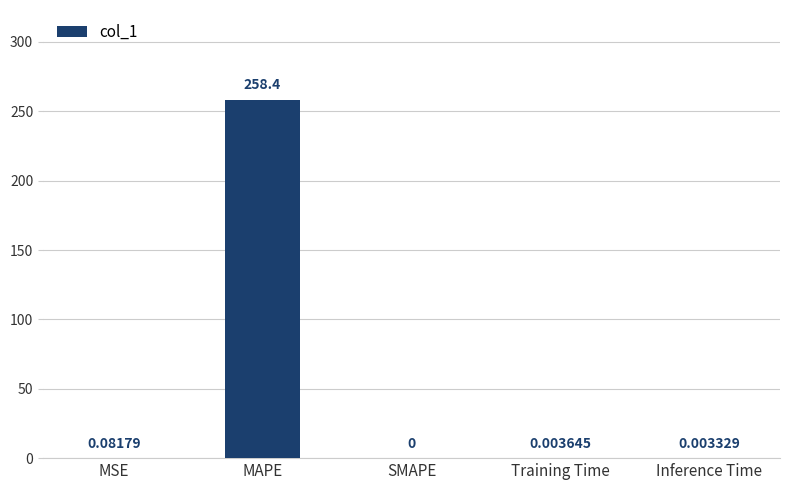

Which category has the highest value across all series?

MAPE